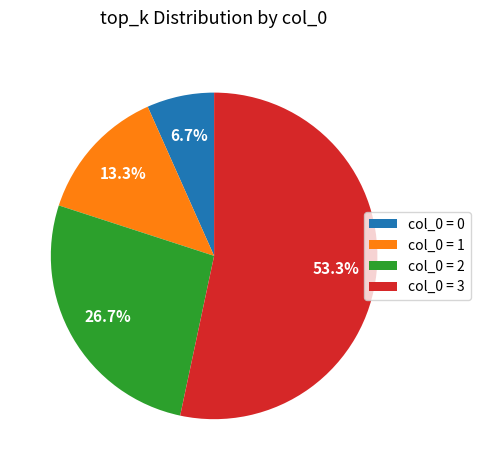

Is col_0 = 3 the majority of the pie?

Yes